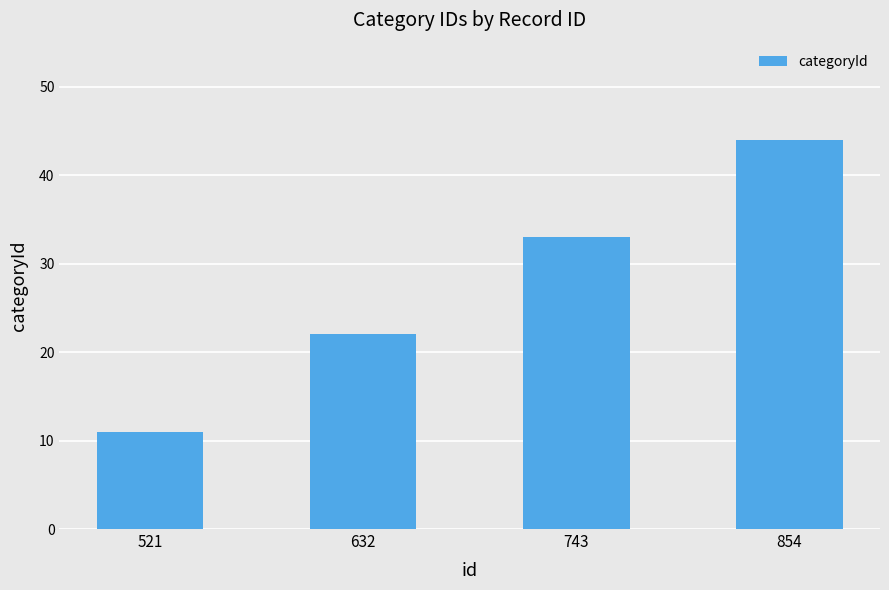

The chart shows a value of 44 at 854. True or false?

True